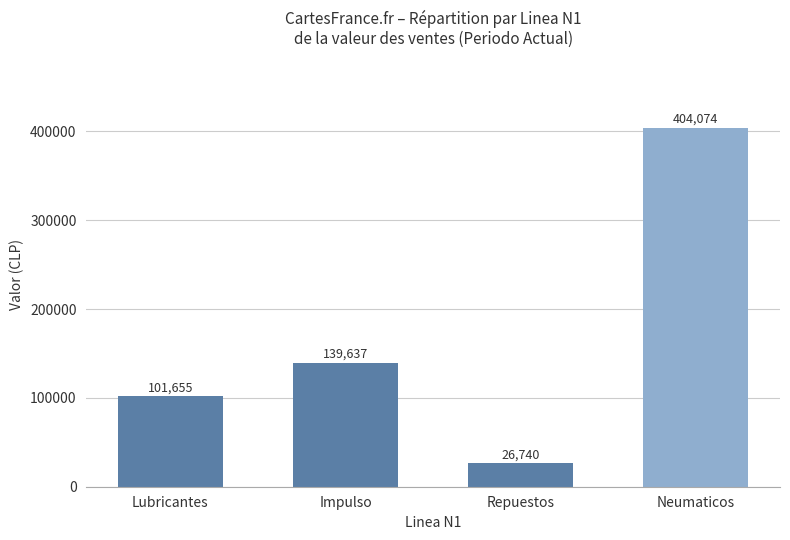

What is the maximum value shown in the chart?

404074